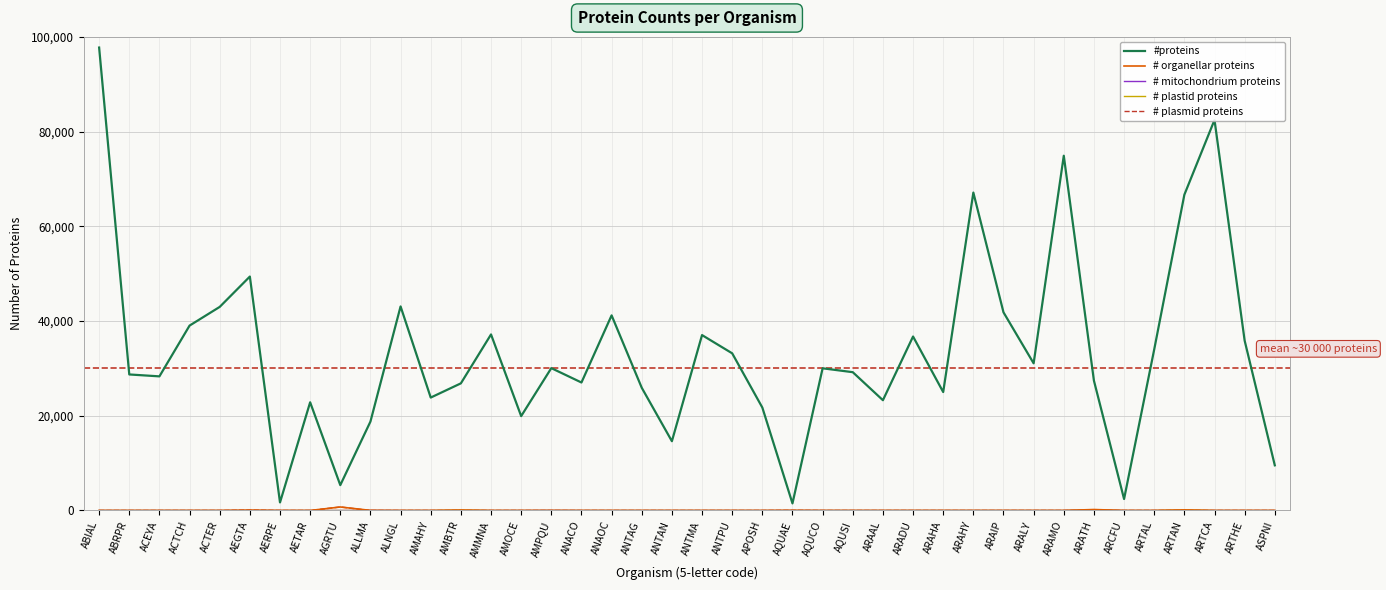

What is the difference between the highest and lowest values at ABIAL?

97750